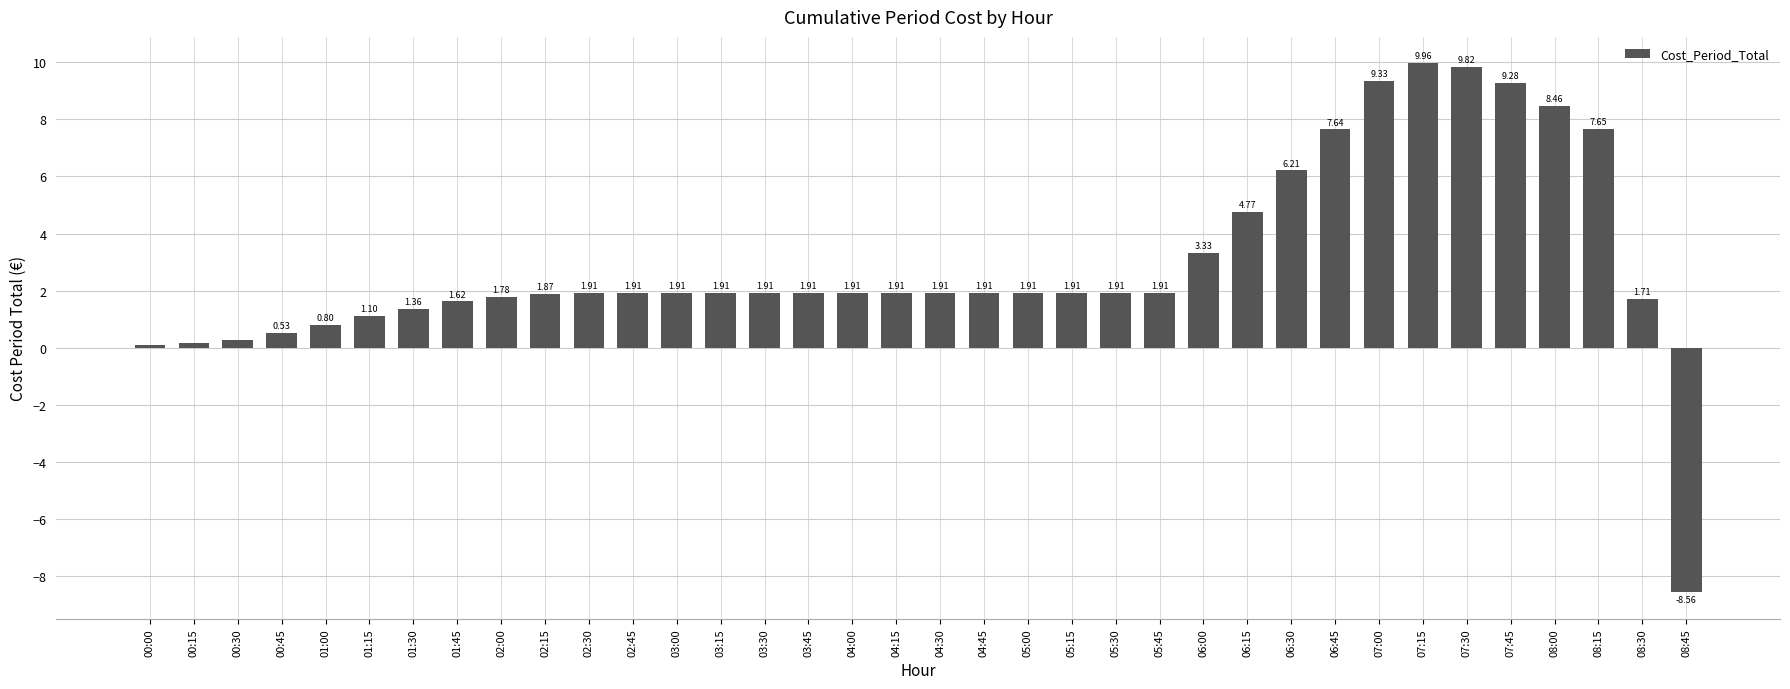

True or false: the data shows 1.1 at 02:45.

False